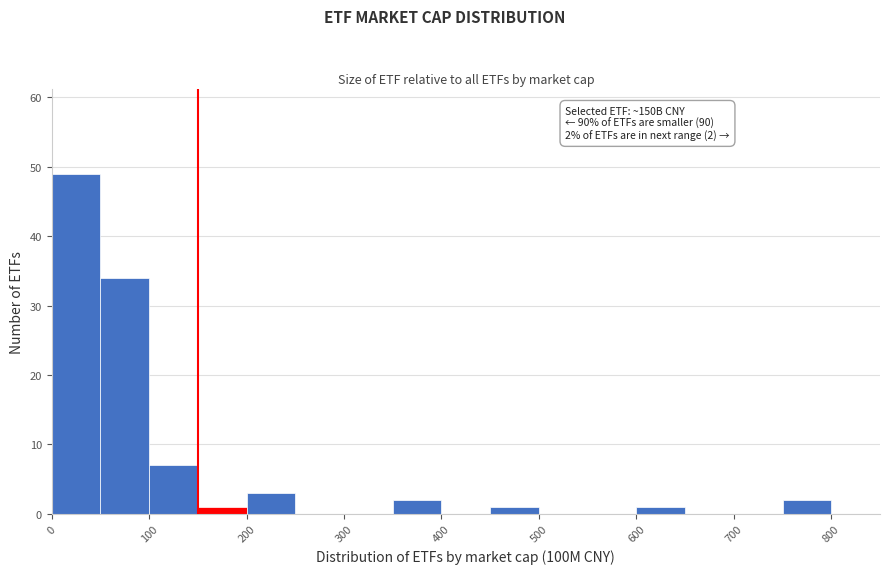

Over which range of the x-axis is the bar tallest?

0 to 50